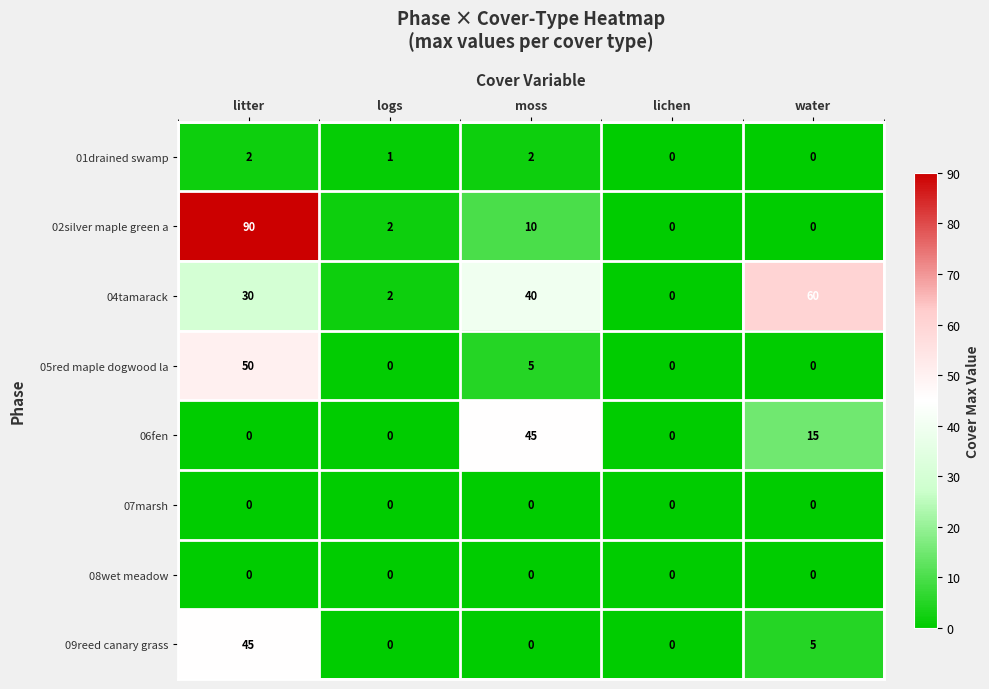

Which label corresponds to the largest value in the chart?

litter